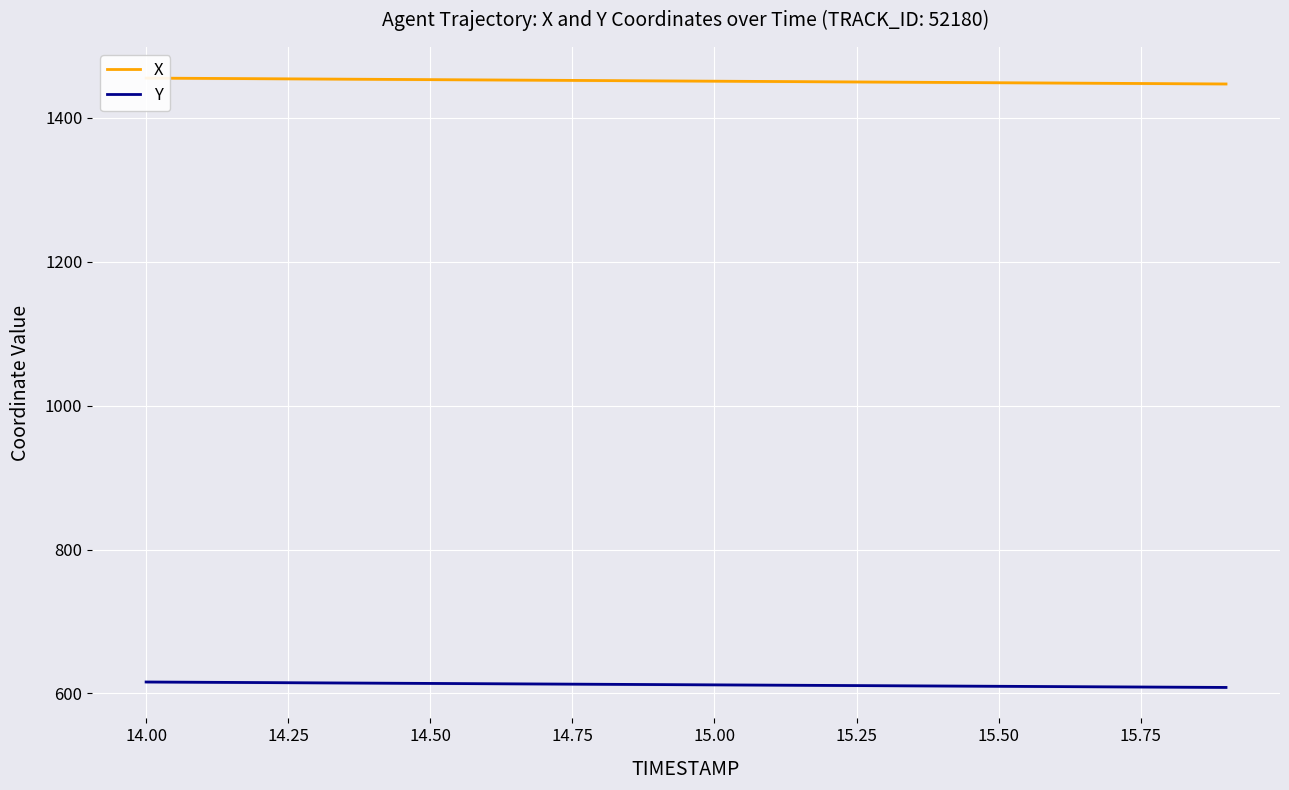

What is the value of the X point at the 15th from the left?

1449.2